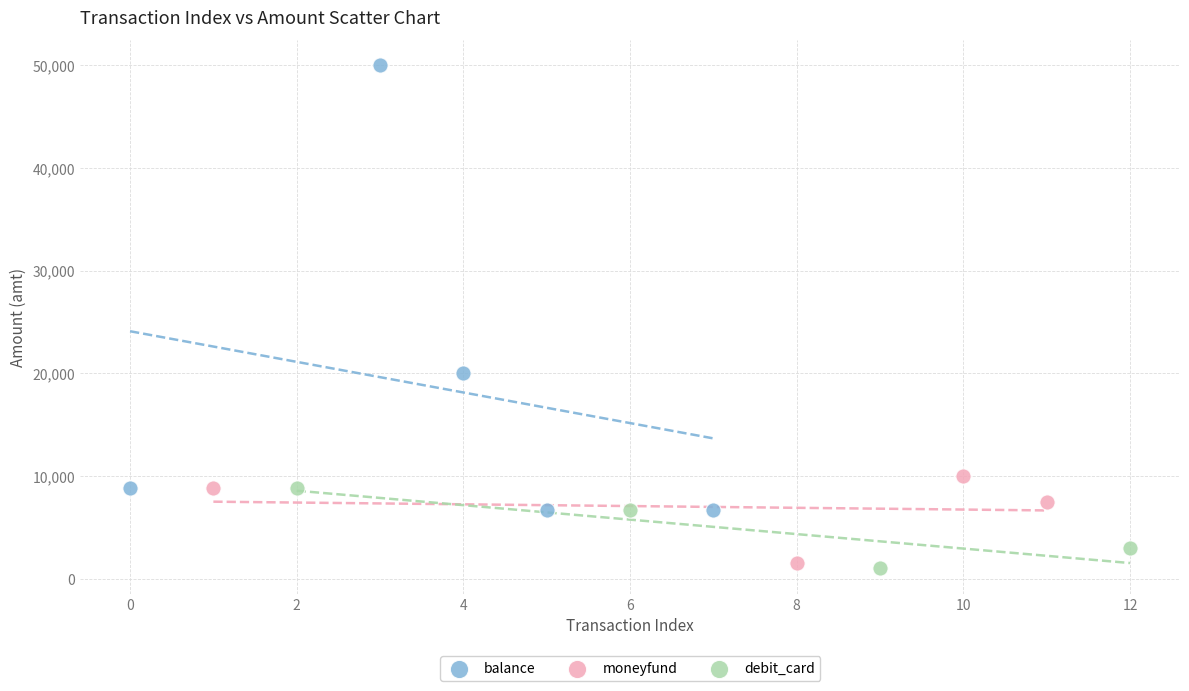

Which series has the widest spread of Y values?

balance